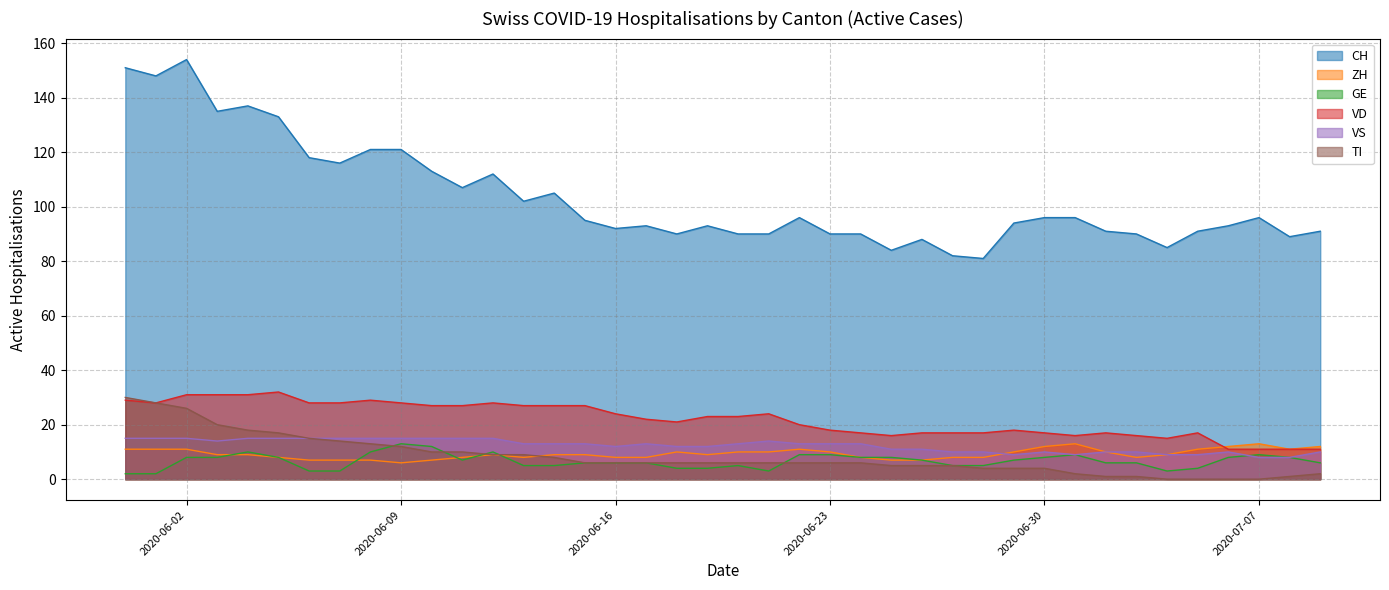

In VS, how many points are lower than both neighbors (excluding endpoints)?

4